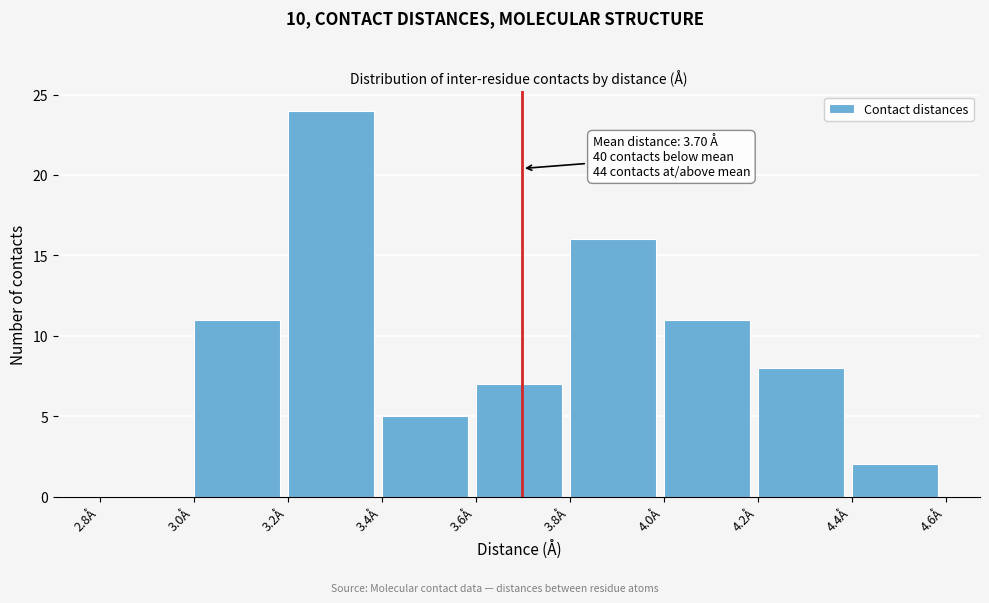

Which range on the x-axis has the tallest bar?

3.2 to 3.4